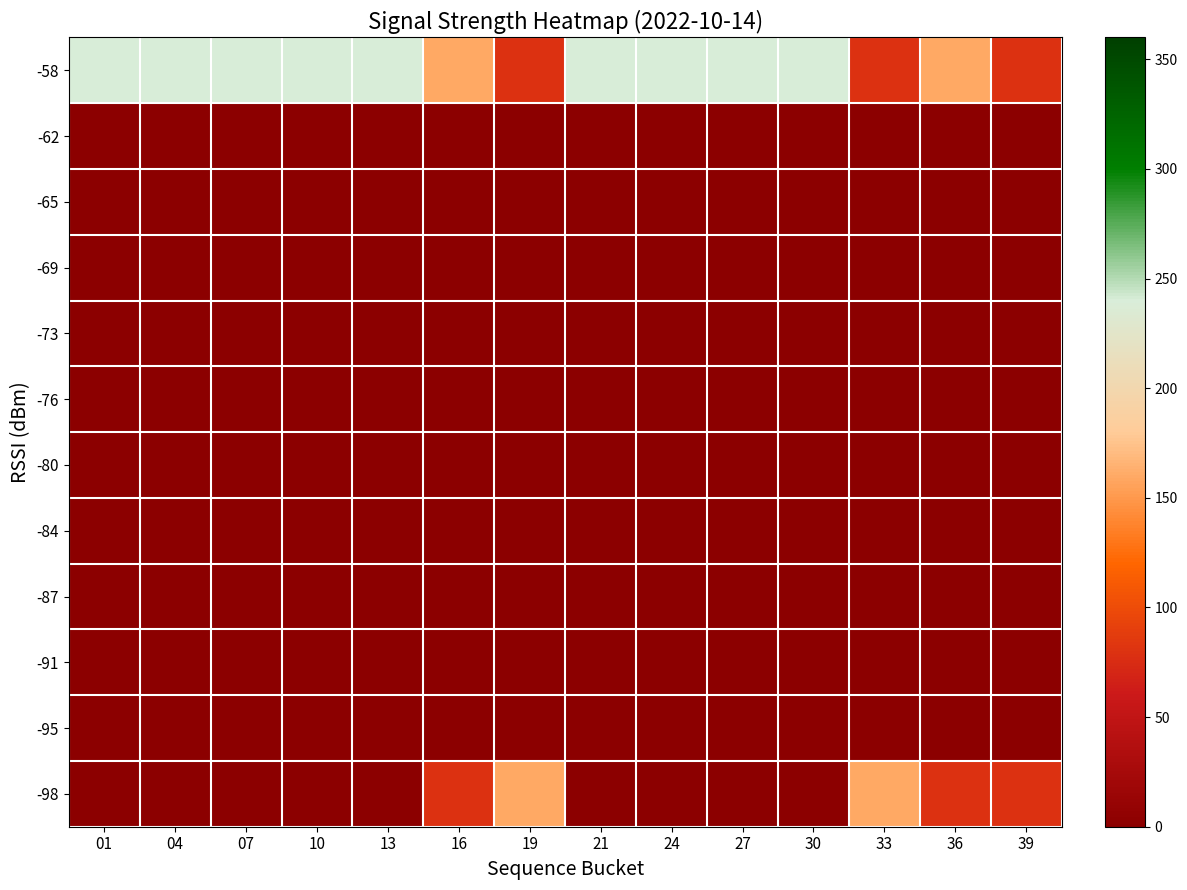

Between 04 and 30, which series saw the biggest shift?

-98